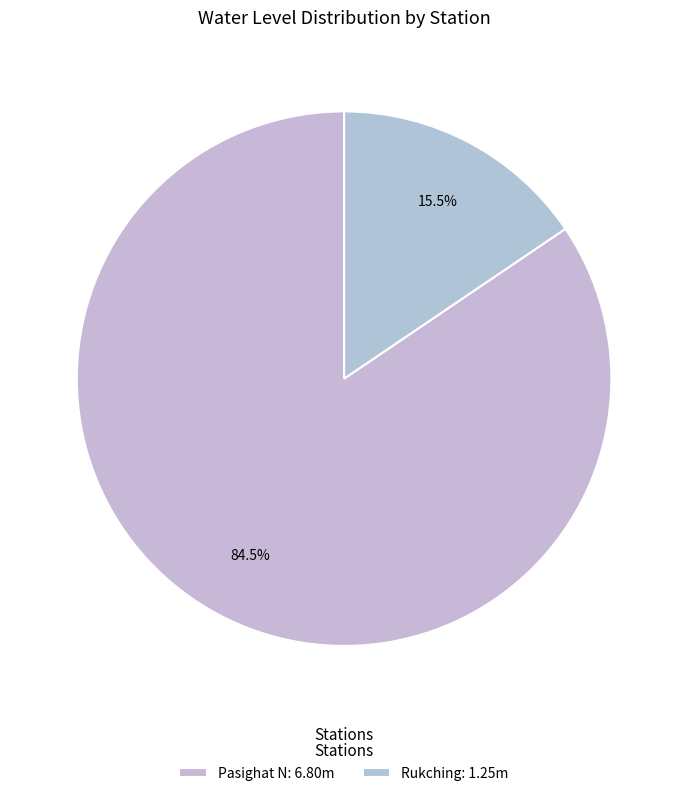

What is the ratio of the value at Pasighat N to the value at Rukching?

5.4